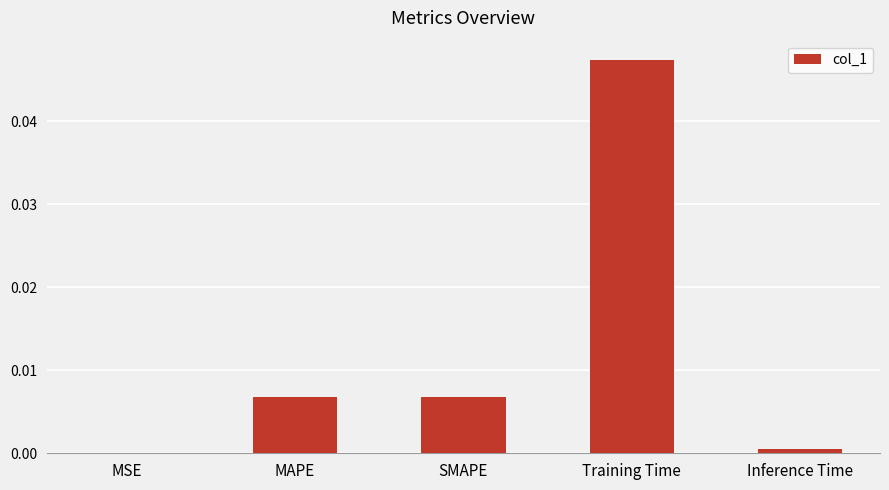

At which category does the chart reach its peak across all series?

Training Time